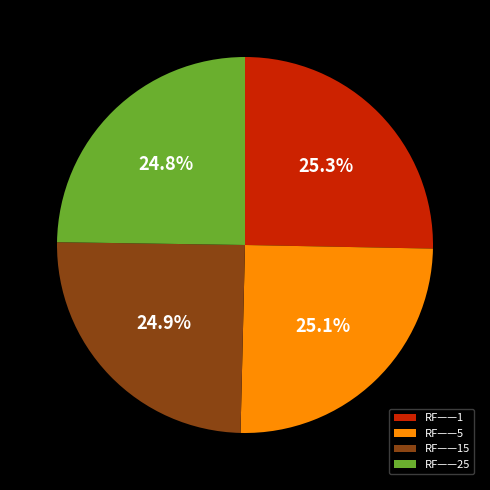

How many segments does this pie chart have?

4